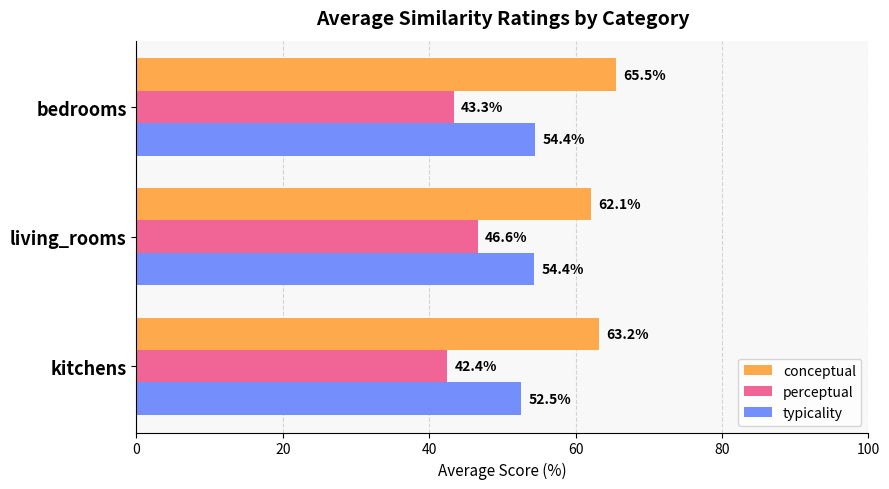

What is the sum of all conceptual values?

190.8